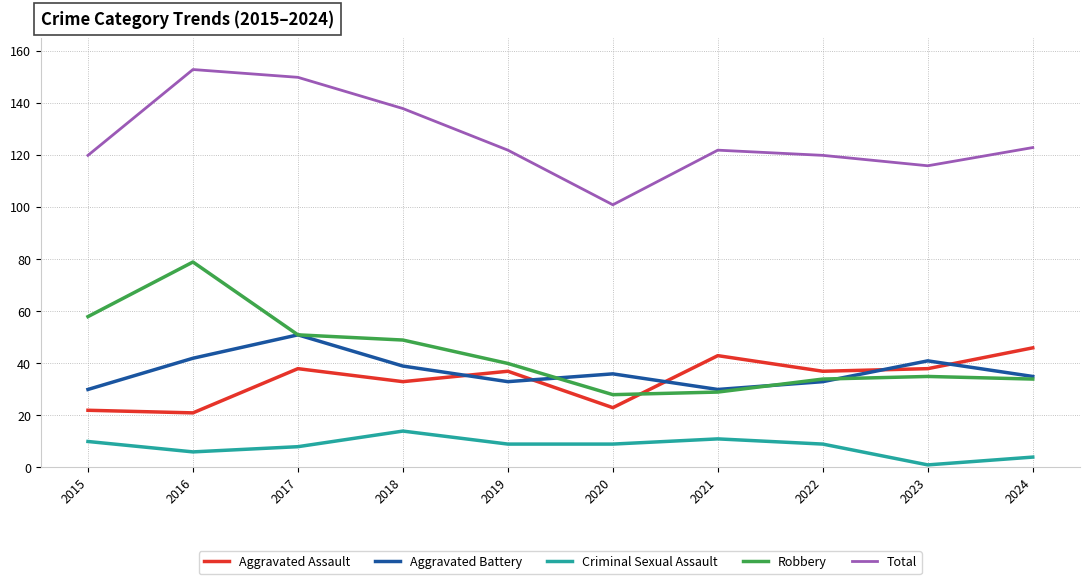

How many lines are shown in the chart?

5